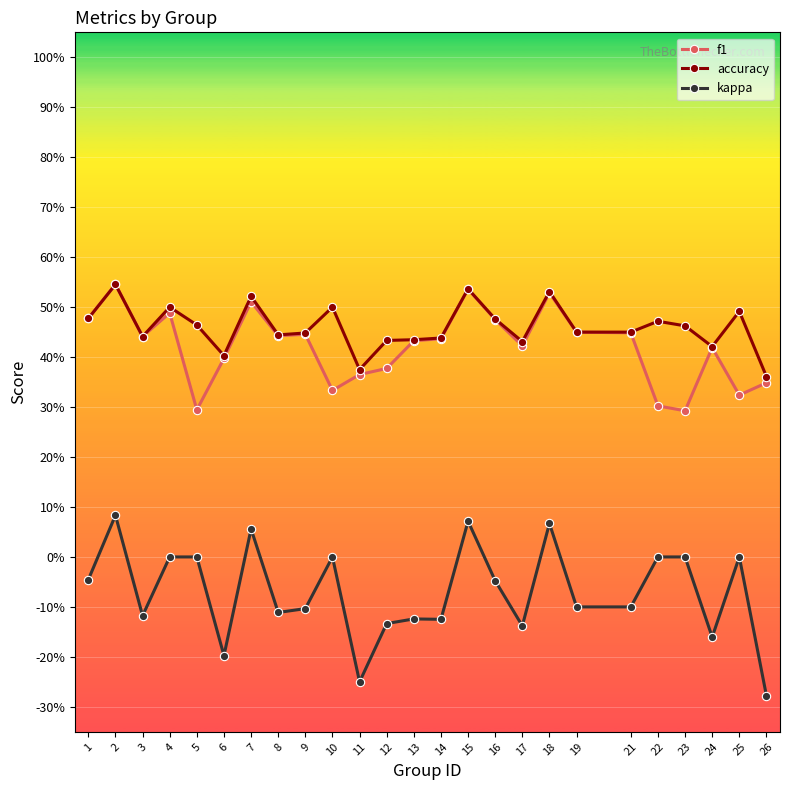

Which series has the largest total across all categories?

accuracy